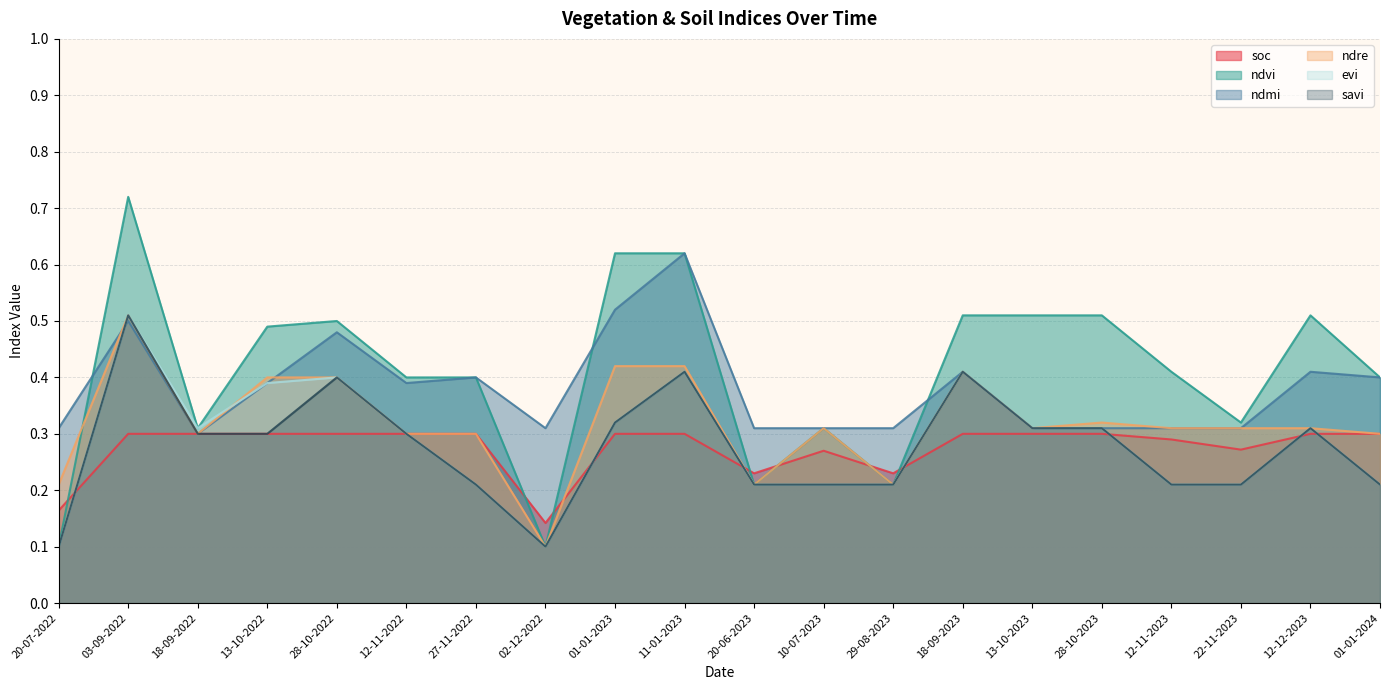

Which series changed the most between 20-07-2022 and 13-10-2022?

ndvi